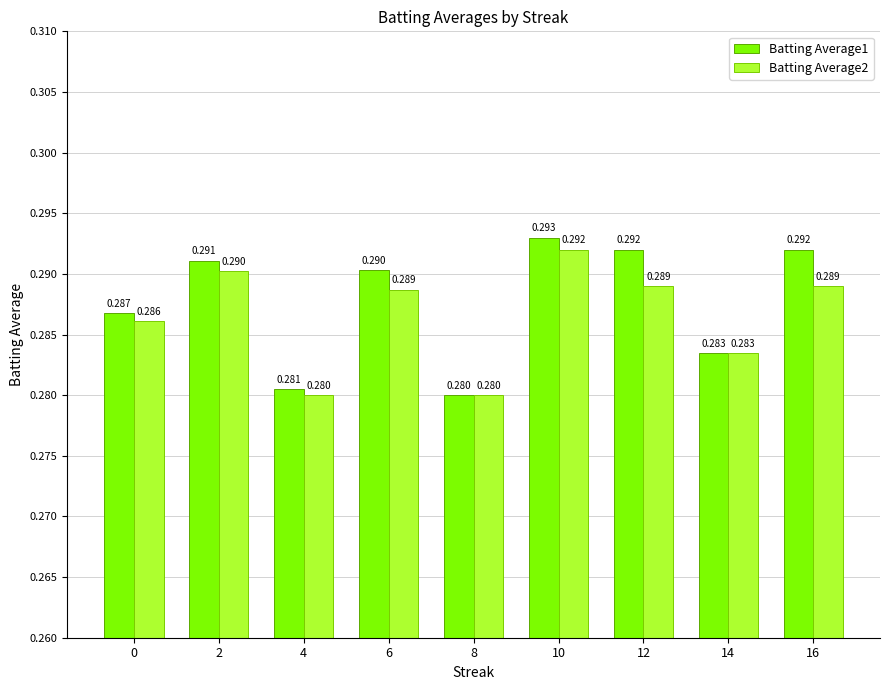

What is the sum of all Batting Average2 values?

2.6